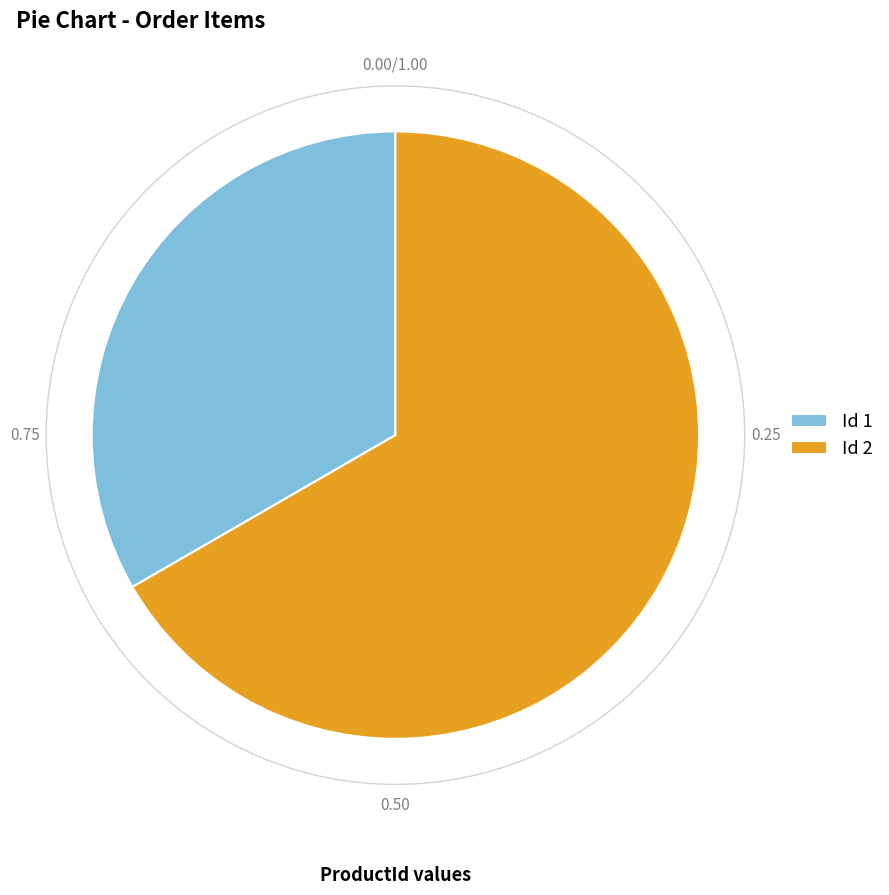

What is the majority slice?

Id 2